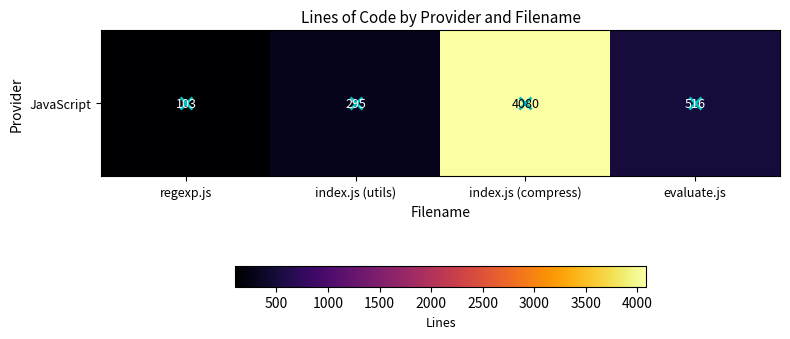

The chart shows a value of 4080 at index.js (compress). True or false?

True